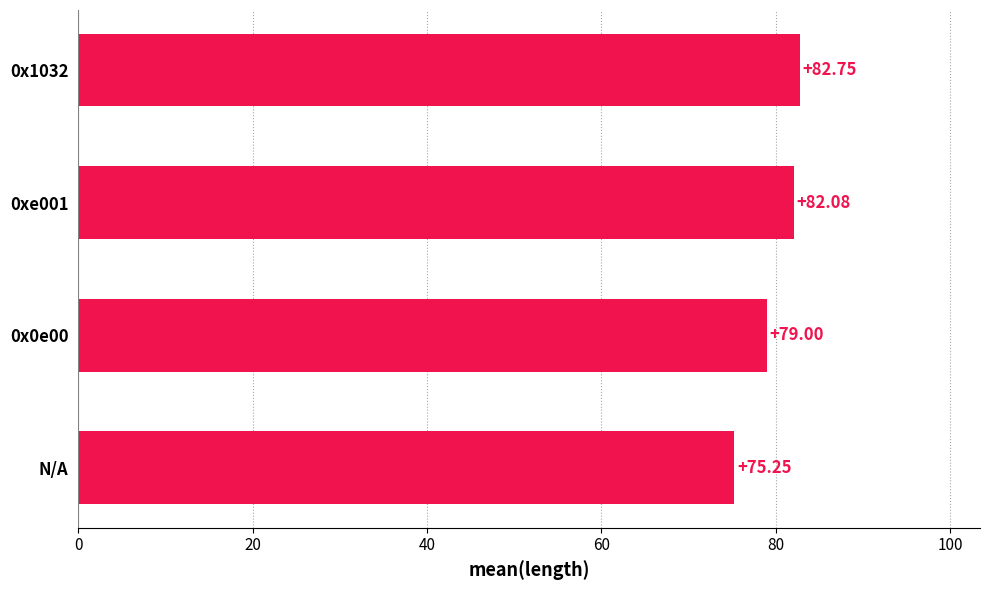

What is the change in value from 0x0e00 to 0xe001?

+3.1